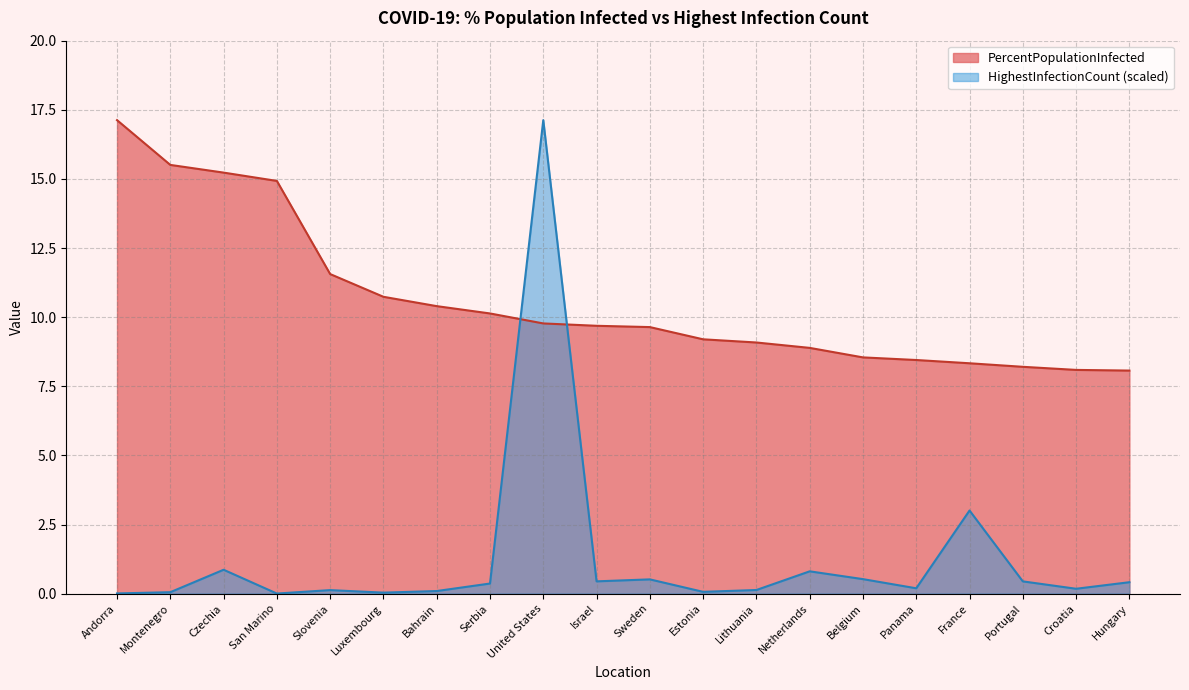

How many intersections are there between HighestInfectionCount_scaled and PercentPopulationInfected?

2